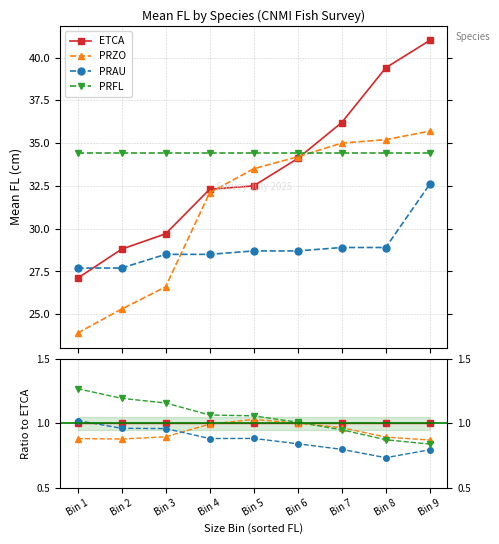

Which label corresponds to the smallest value in the chart?

Bin 8